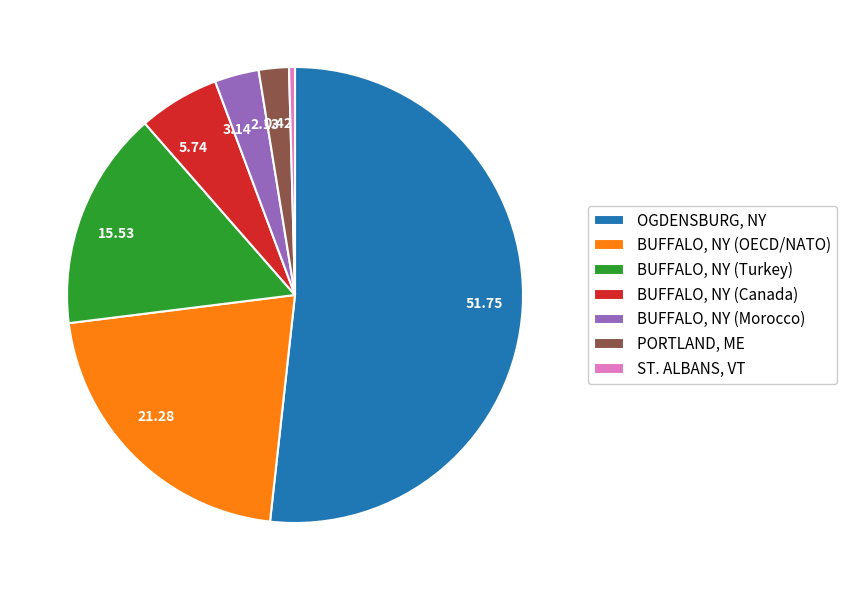

Is there a majority slice in this chart?

Yes